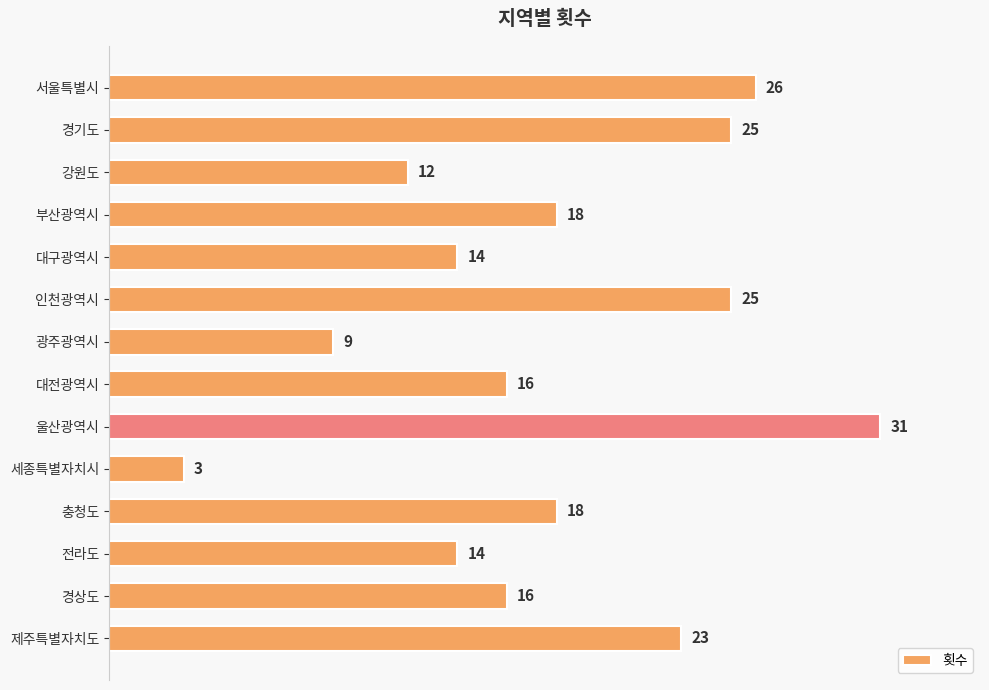

Which category has the lowest value across all series?

세종특별자치시